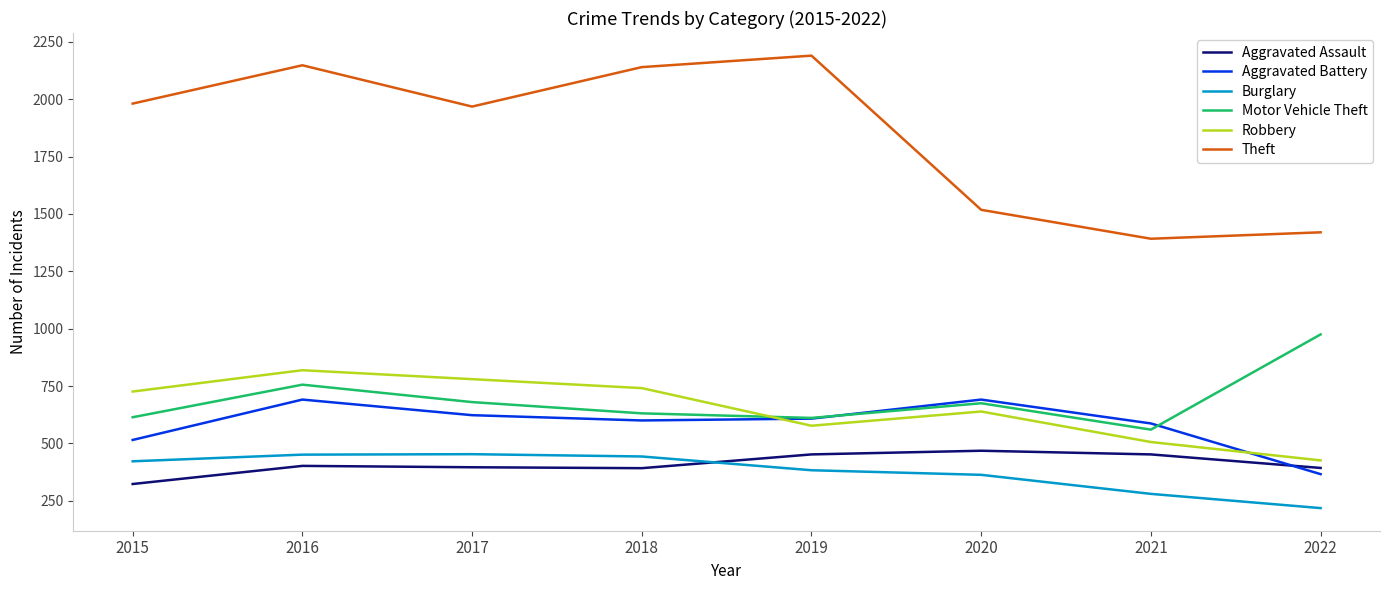

What is the difference between the Aggravated Assault values at 2015 and 2016?

79